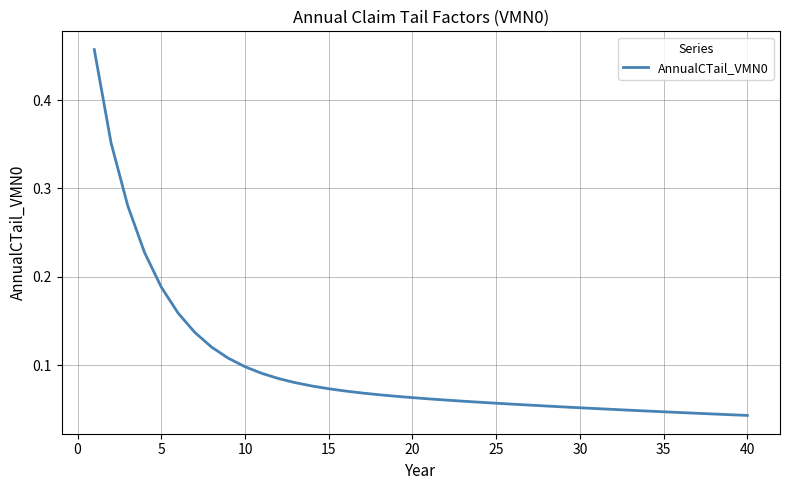

The value at 5 is 0.1. True or false?

False